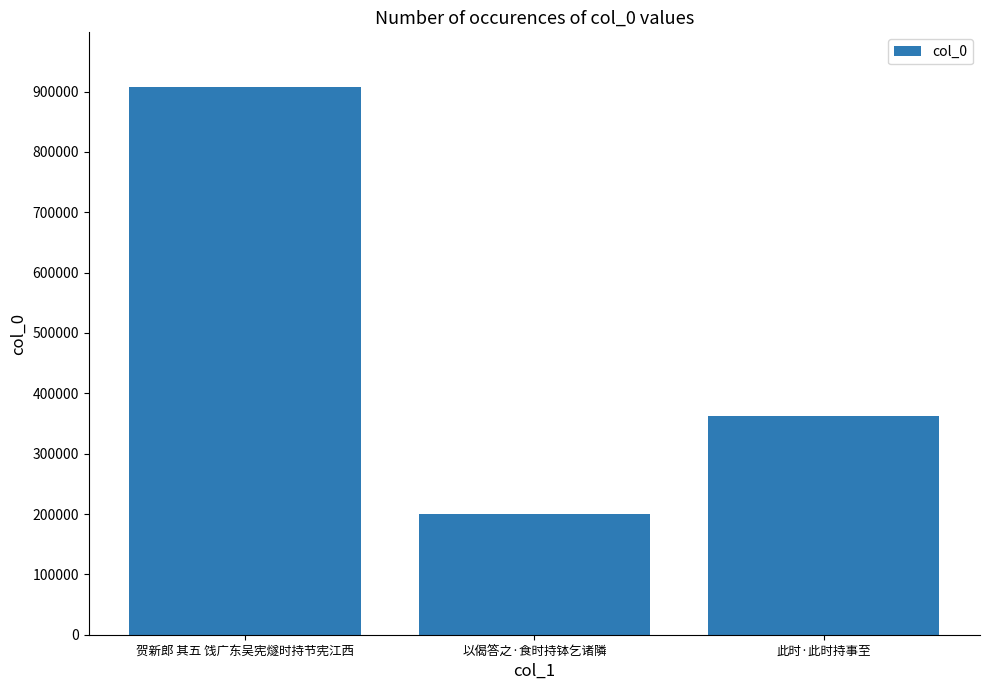

The value at 此时·此时持事至 is 362665. True or false?

True